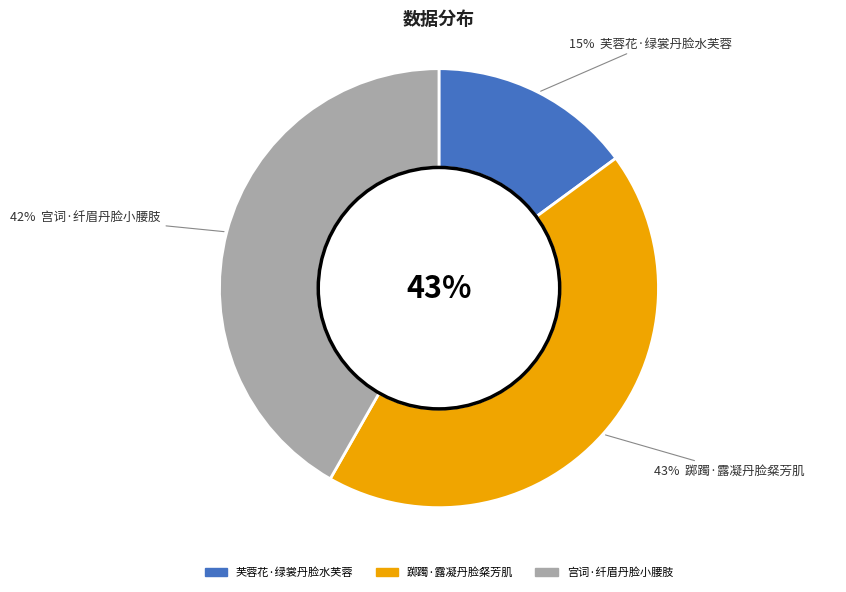

How many slices are in this pie chart?

3